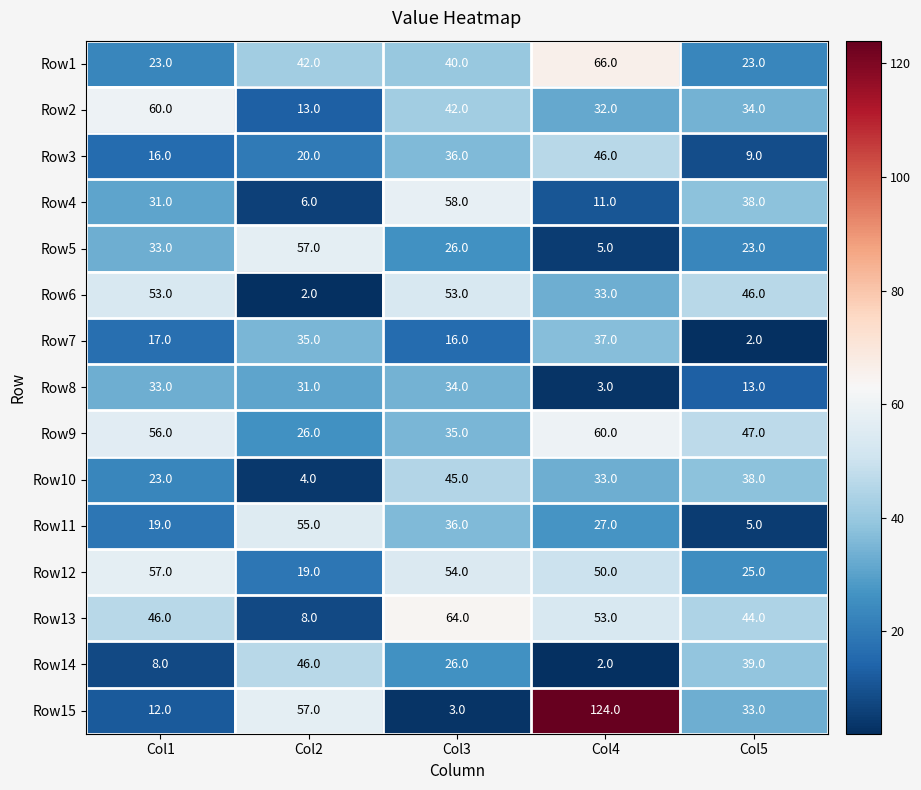

True or false: Row14 has a value of 22 at Col5.

False